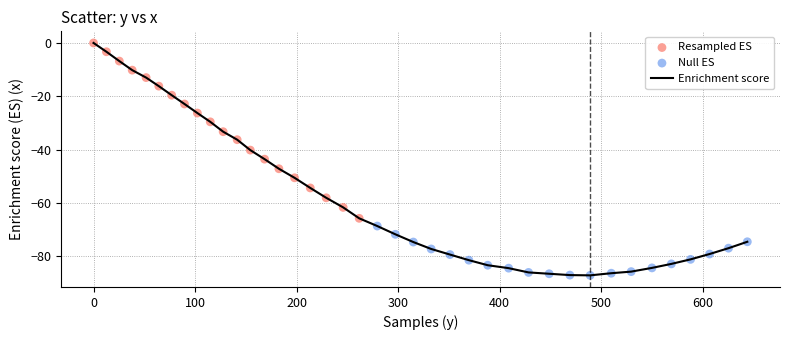

What is the difference between the maximum and minimum values?

87.2